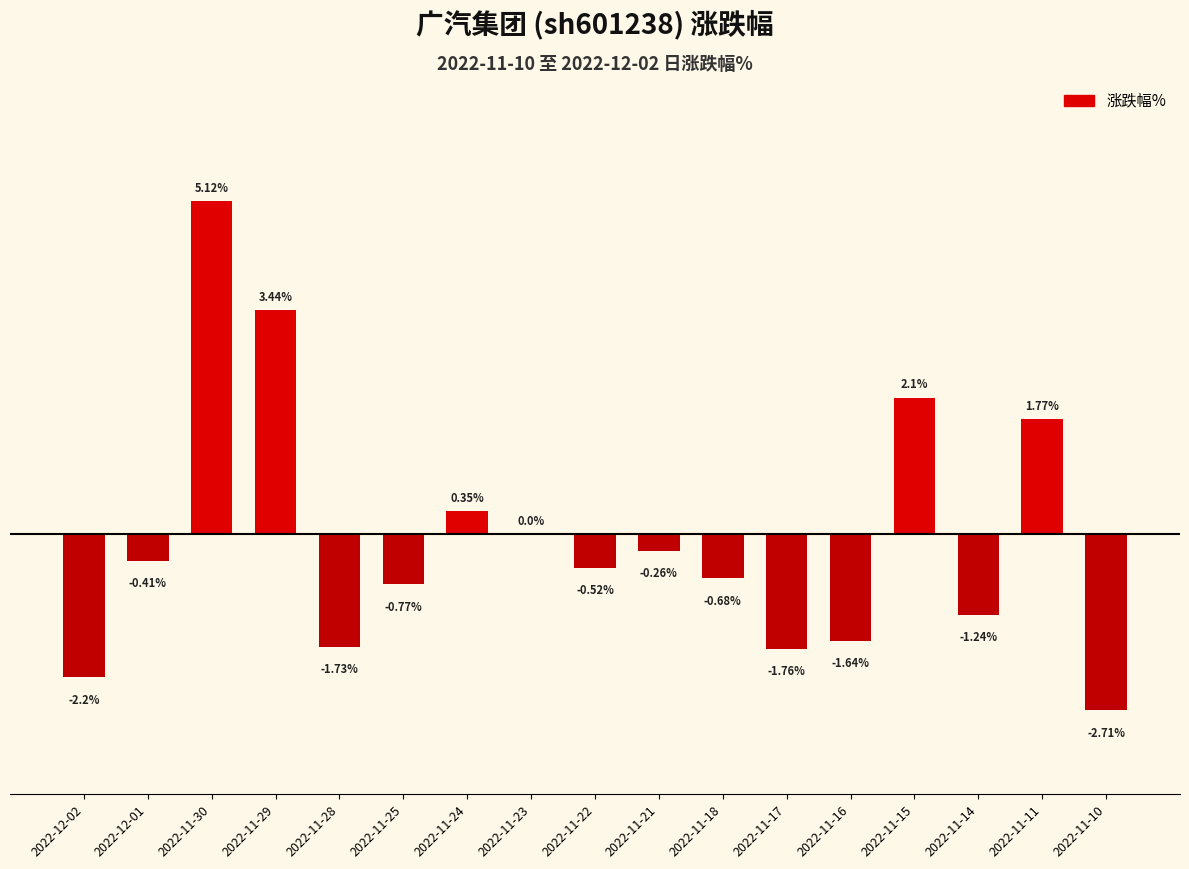

Between 2022-11-11 and 2022-11-10, which is larger?

2022-11-11